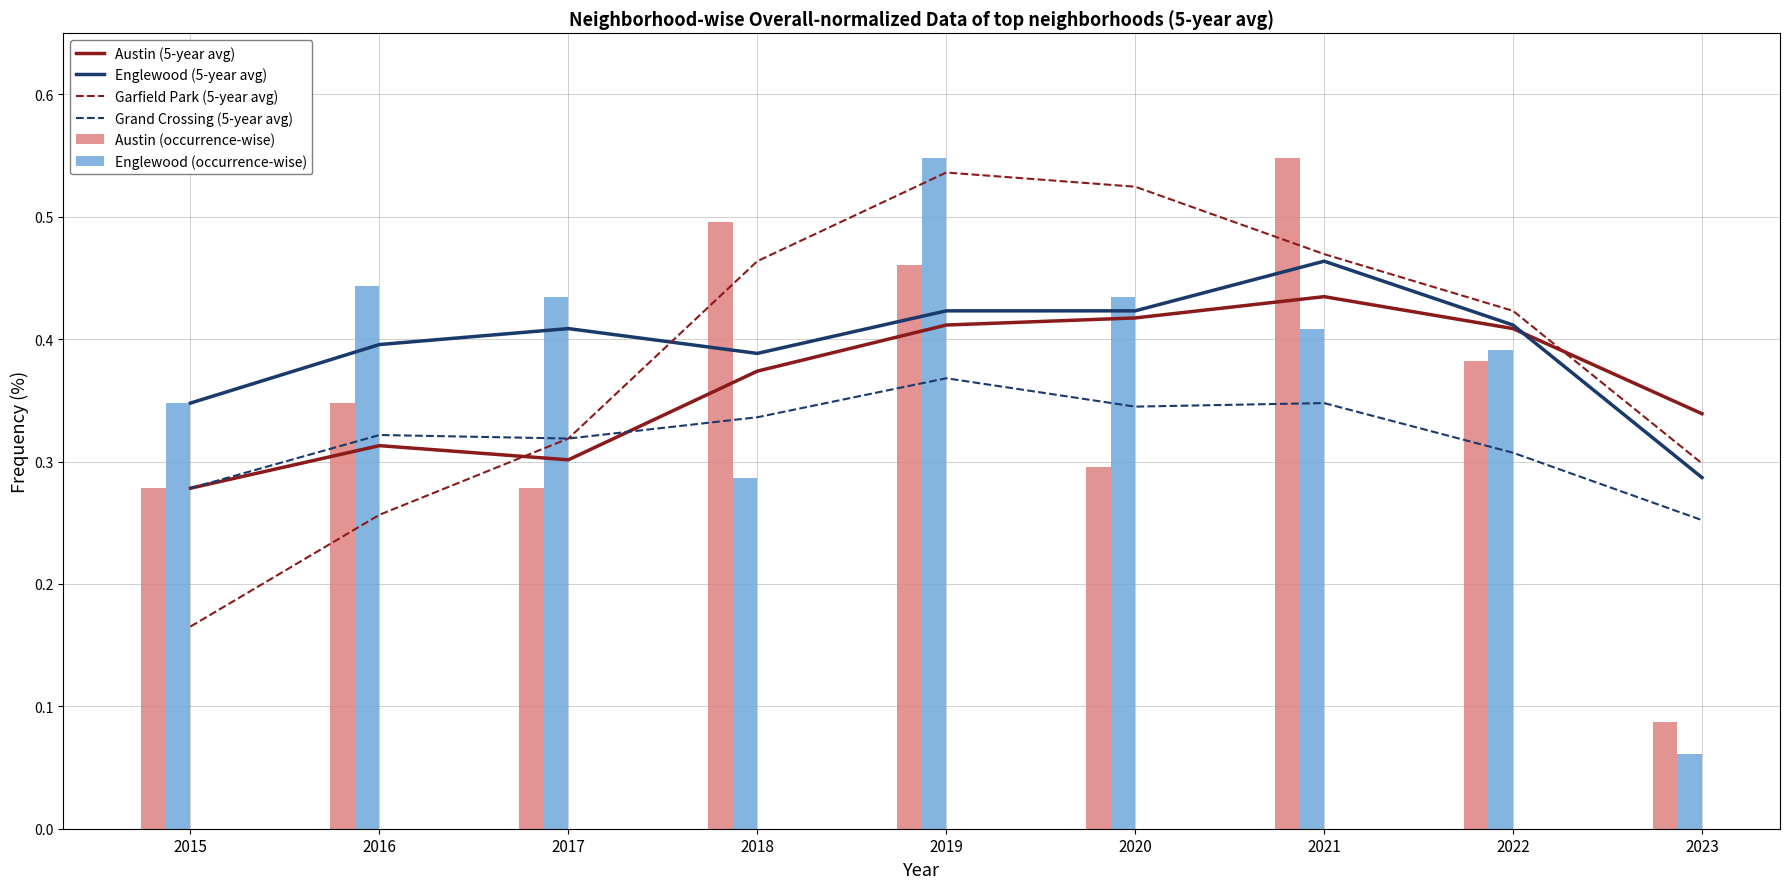

Read the Austin (occurrence-wise) value at 2022.

0.4